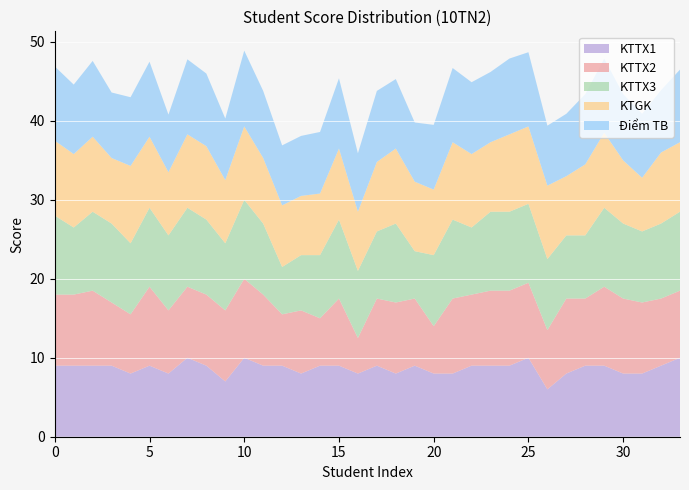

Reading right to left, extract all data points from this chart.

KTTX1: 10.0	9.0	8.0	8.0	9.0	9.0	8.0	6.0	10.0	9.0	9.0	9.0	8.0	8.0	9.0	8.0	9.0	8.0	9.0	9.0	8.0	9.0	9.0	10.0	7.0	9.0	10.0	8.0	9.0	8.0	9.0	9.0	9.0	9.0
KTTX2: 8.5	8.5	9.0	9.5	10.0	8.5	9.5	7.5	9.5	9.5	9.5	9.0	9.5	6.0	8.5	9.0	8.5	4.5	8.5	6.0	8.0	6.5	9.0	10.0	9.0	9.0	9.0	8.0	10.0	7.5	8.0	9.5	9.0	9.0
KTTX3: 10.0	9.5	9.0	9.5	10.0	8.0	8.0	9.0	10.0	10.0	10.0	8.5	10.0	9.0	6.0	10.0	8.5	8.5	10.0	8.0	7.0	6.0	9.0	10.0	8.5	9.5	10.0	9.5	10.0	9.0	10.0	10.0	8.5	10.0
KTGK: 8.8	9.0	6.8	8.0	9.5	9.0	7.5	9.3	9.8	9.8	8.8	9.3	9.8	8.3	8.8	9.5	8.8	7.5	9.0	7.8	7.5	7.8	8.3	9.3	8.0	9.3	9.3	8.0	9.0	9.8	8.3	9.5	9.3	9.5
Điểm TB: 9.2	7.9	8.1	8.4	9.4	8.9	7.9	7.6	9.4	9.6	8.9	9.1	9.4	8.2	7.5	8.8	9.0	7.4	8.9	7.8	7.6	7.6	8.5	9.6	7.8	9.2	9.5	7.3	9.5	8.7	8.3	9.6	8.8	9.4